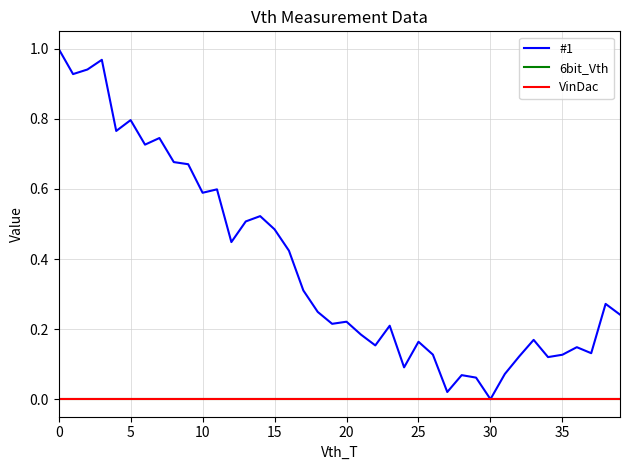

How many lines are shown in the chart?

3